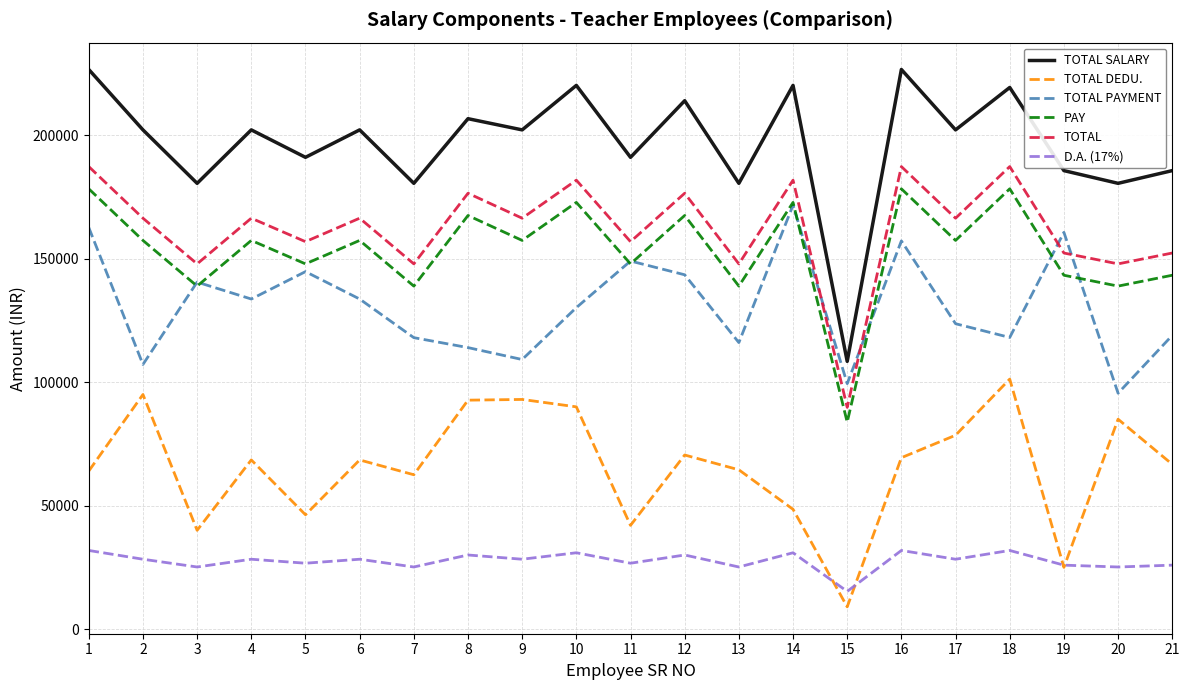

Is the value of D.A. (17%) at 16 greater than the value of TOTAL PAYMENT at 14?

No